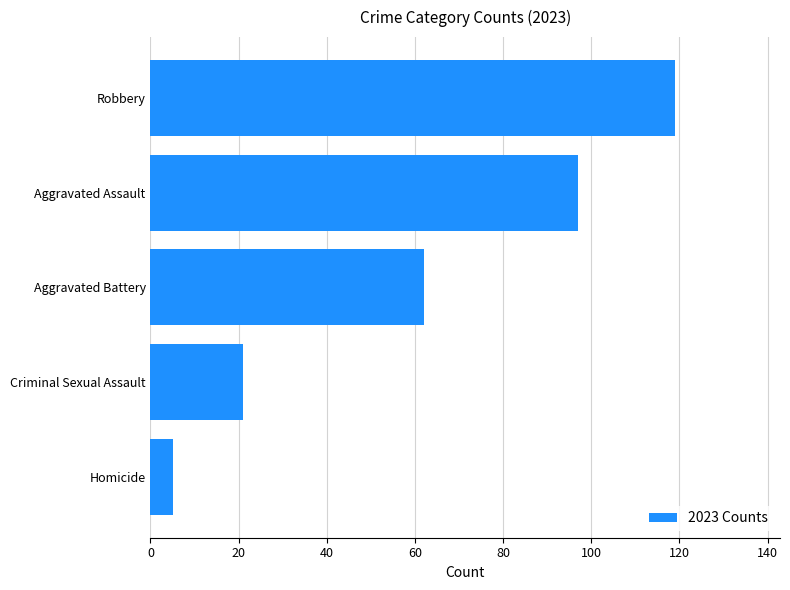

How many values are between 21 and 97?

3